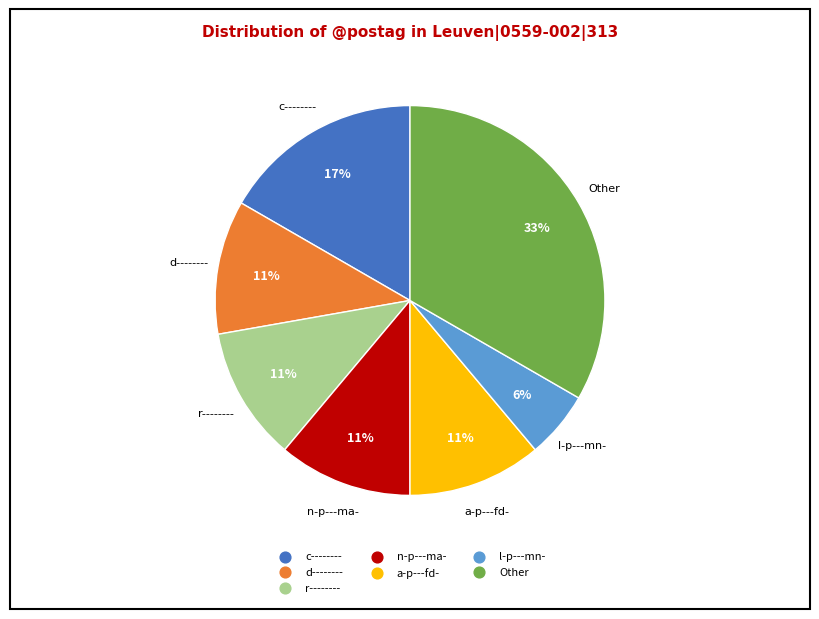

To the nearest percent, what is the average slice percentage?

14%